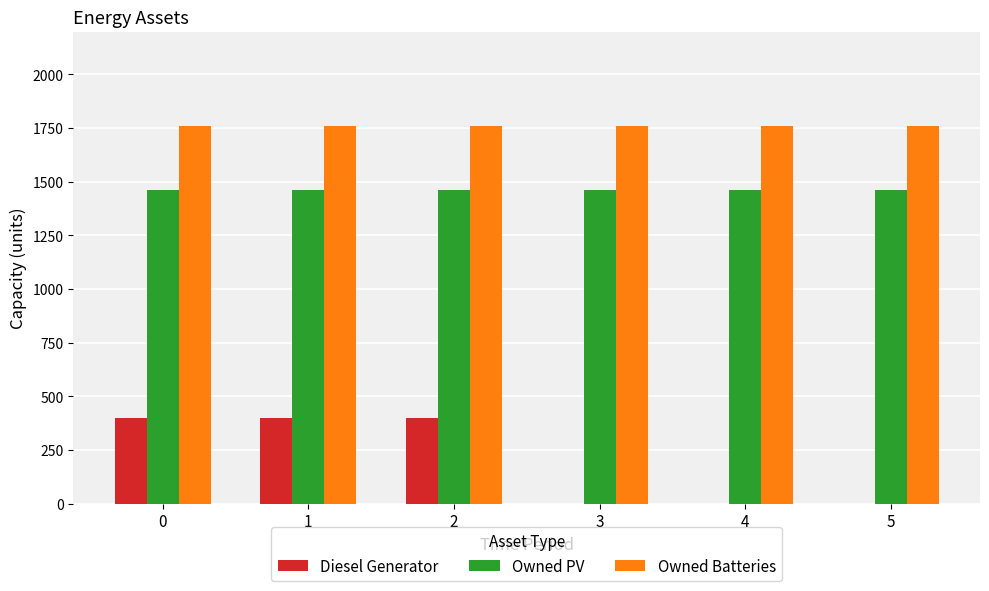

The Diesel Generator series shows 216 at 3. True or false?

False